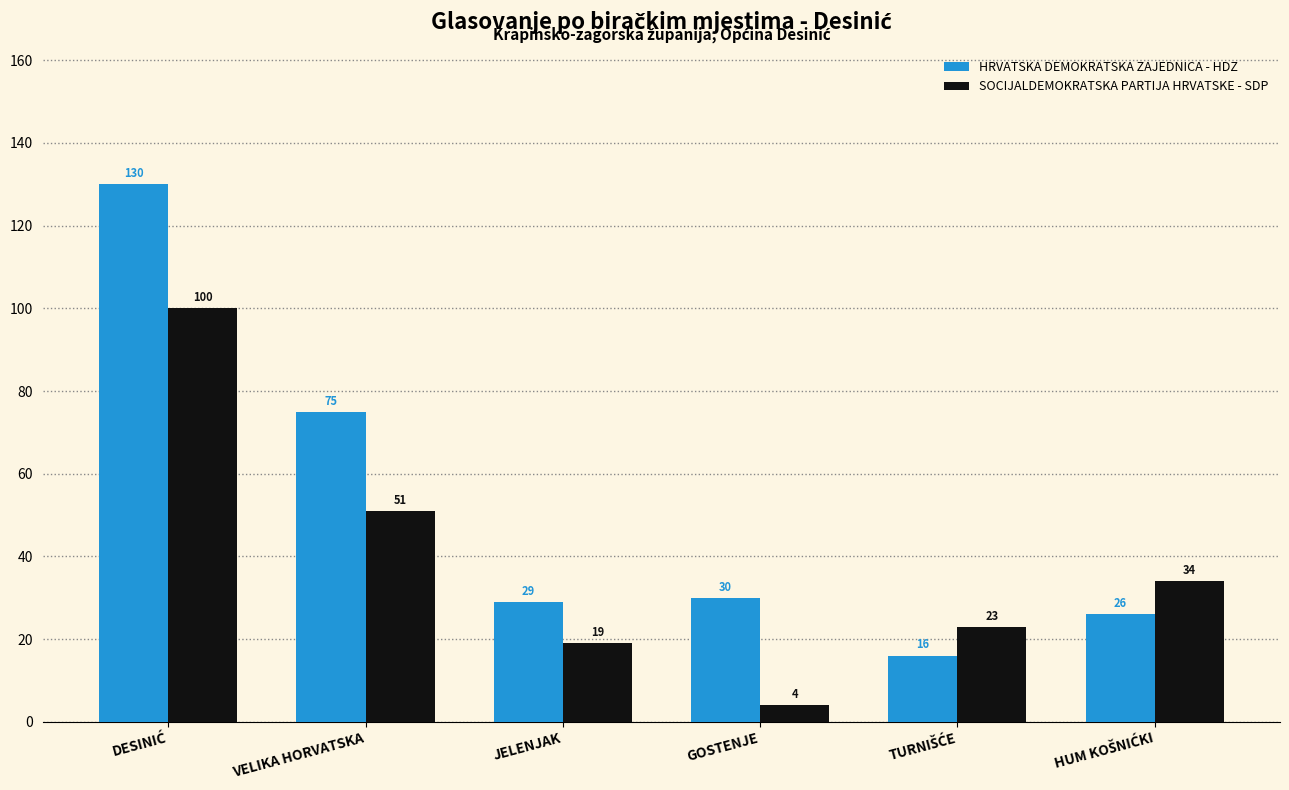

Reading right to left, transcribe all the data shown in this chart.

HRVATSKA DEMOKRATSKA ZAJEDNICA - HDZ: 26	16	30	29	75	130
SOCIJALDEMOKRATSKA PARTIJA HRVATSKE - SDP: 34	23	4	19	51	100